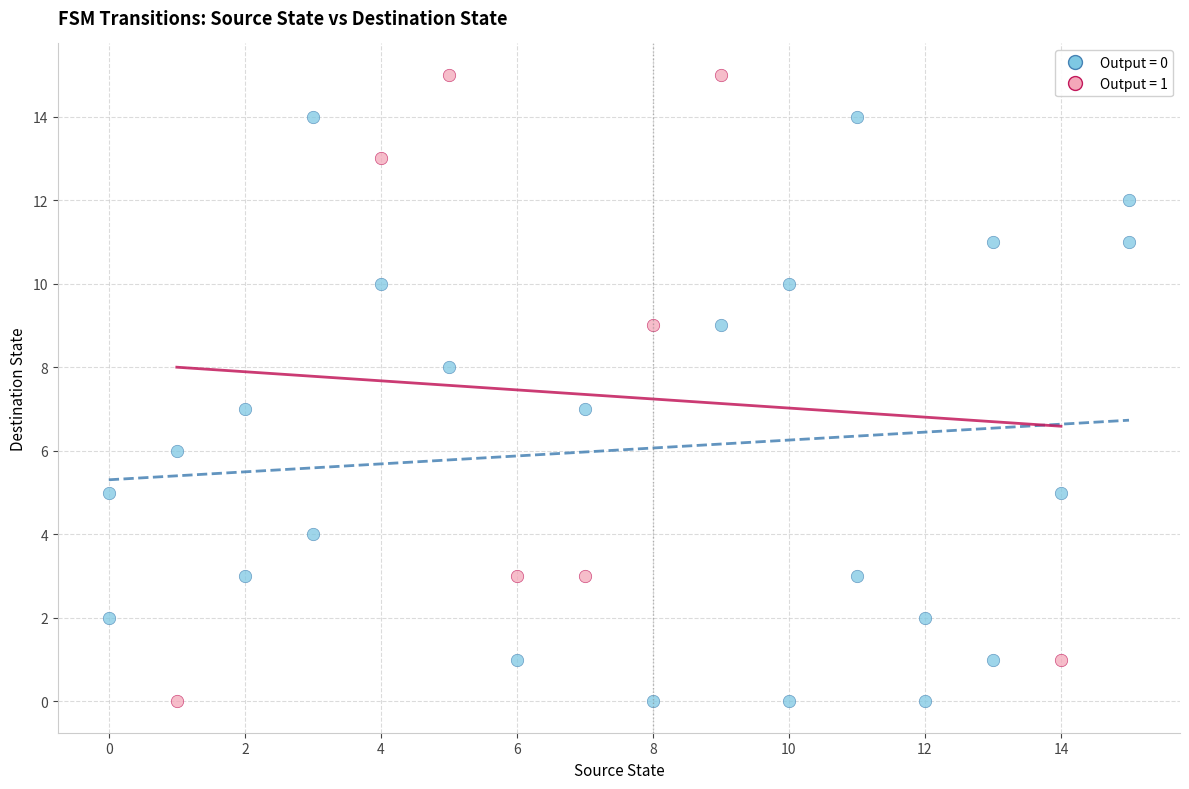

What are all the series names shown in the legend?

Output = 0, Output = 1